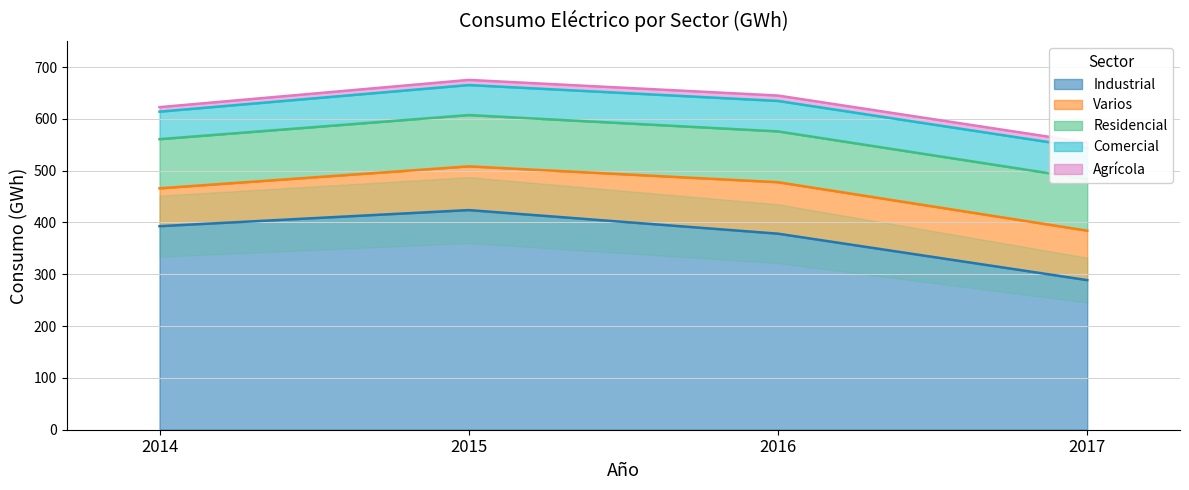

Where is the first local maximum for Industrial?

2015